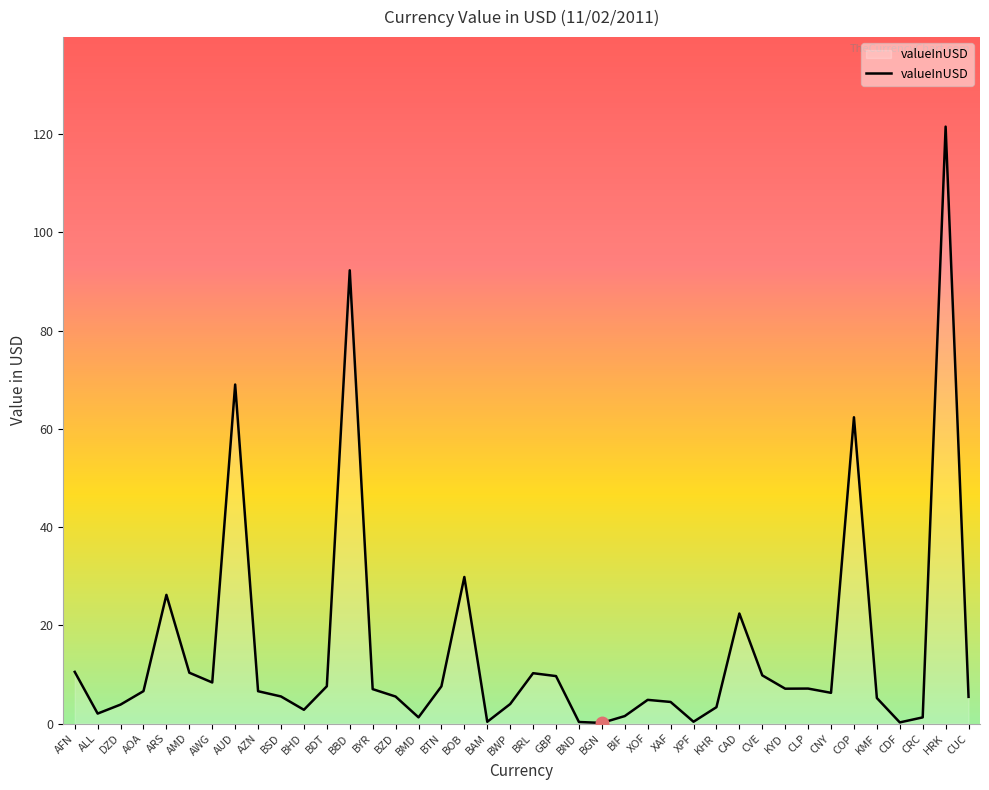

Which label corresponds to the smallest value in the chart?

BGN